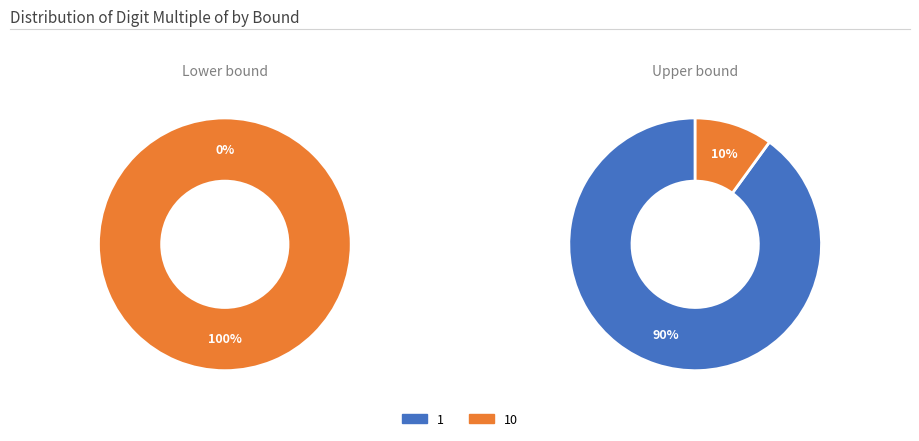

Which series changed the most between 1 and 10?

10